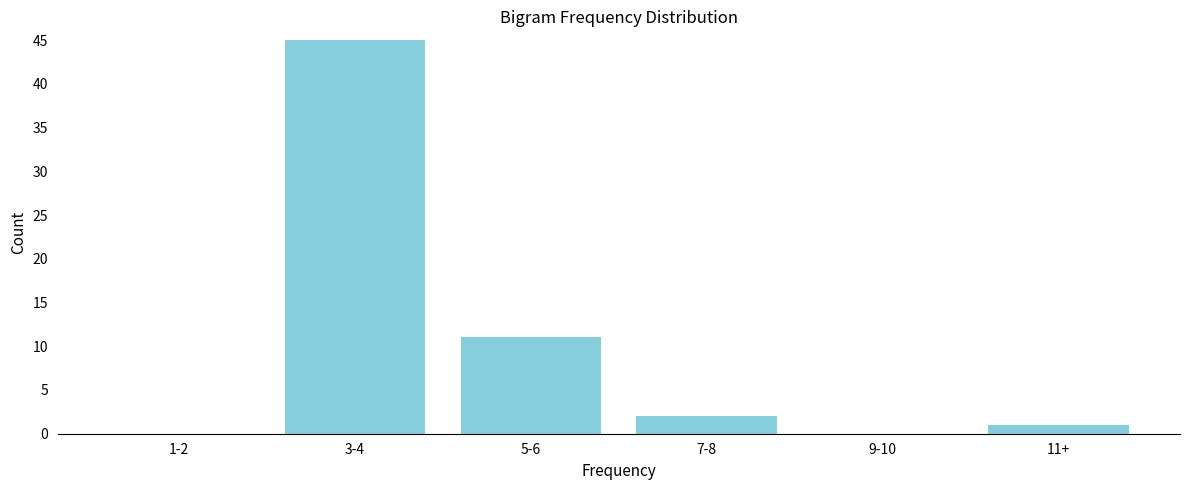

Reading left to right, extract all data points from this chart.

1-2=0	3-4=45	5-6=11	7-8=2	9-10=0	11+=1